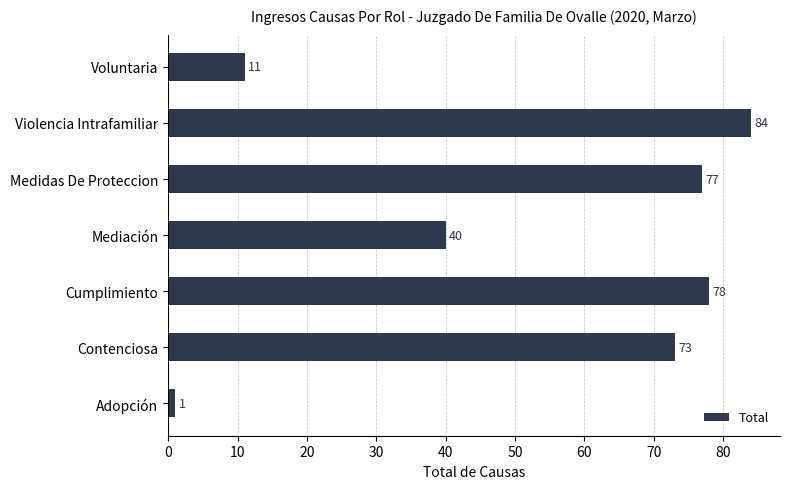

At which label is the value closest to 42?

Mediación